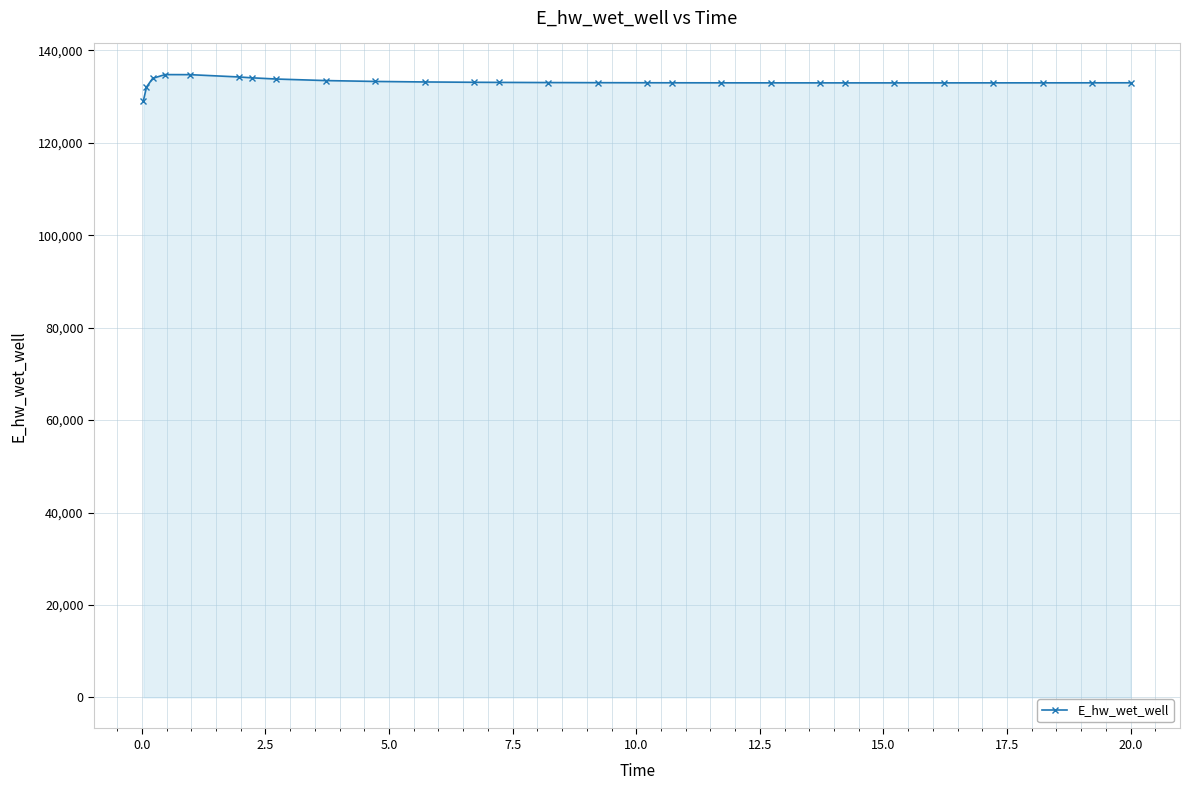

What is the value of the 3rd point from the left?

133958.0